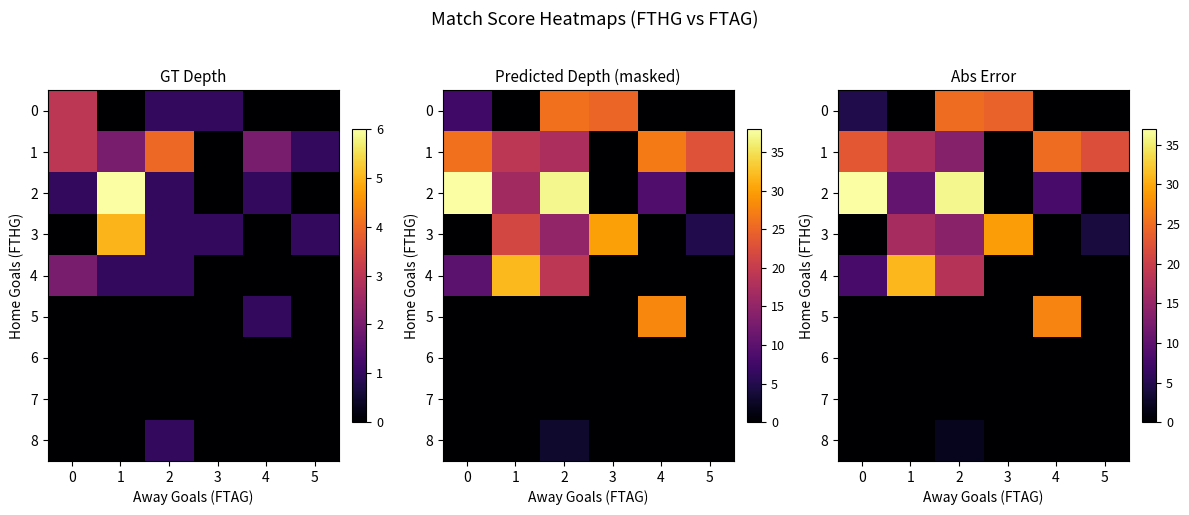

At which label does 5 reach its peak?

4